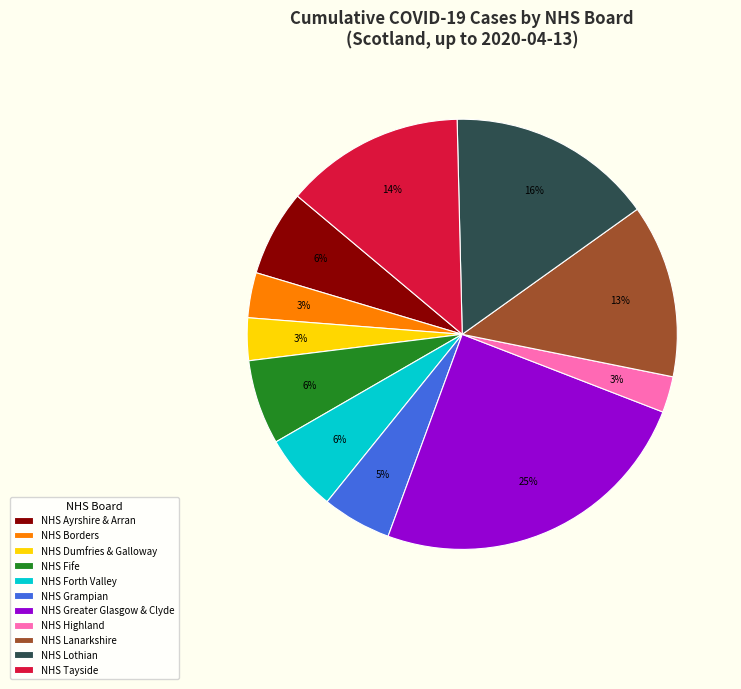

Does NHS Greater Glasgow & Clyde represent more than half of the total?

No